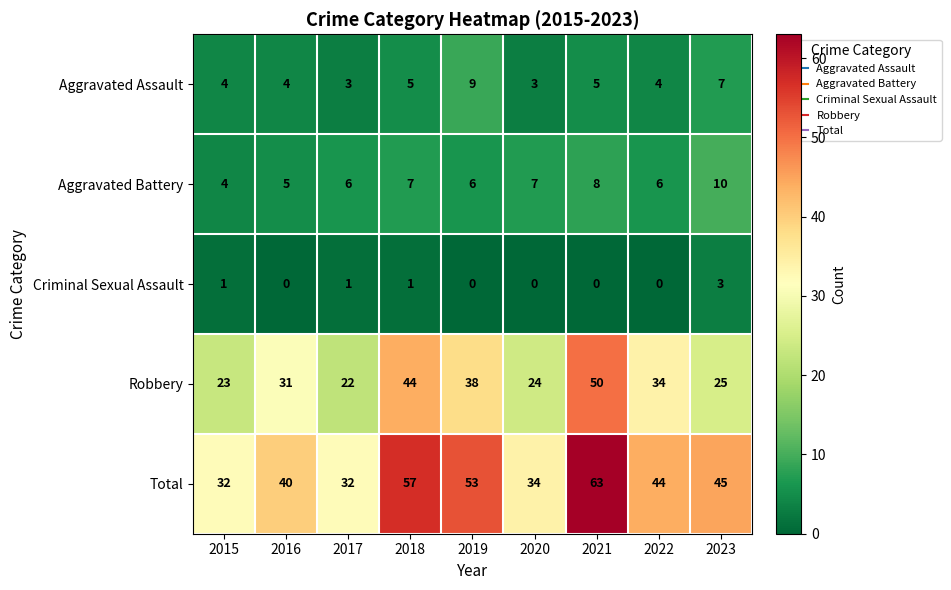

Which category has the highest value across all series?

2021